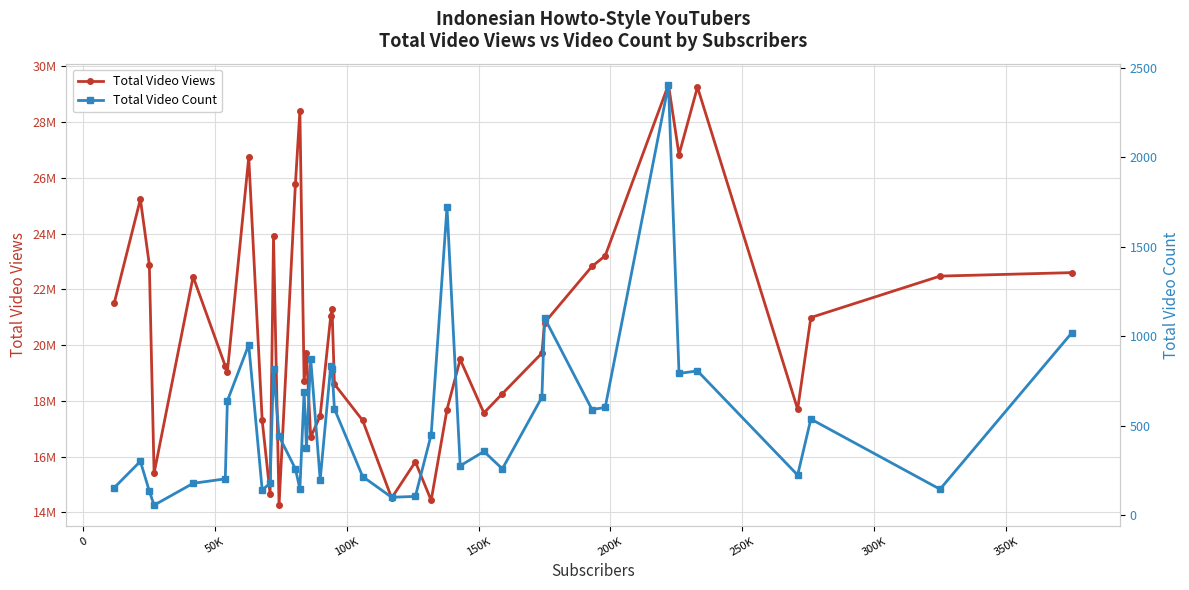

The value of Total Video Count at 0 is 448. True or false?

False